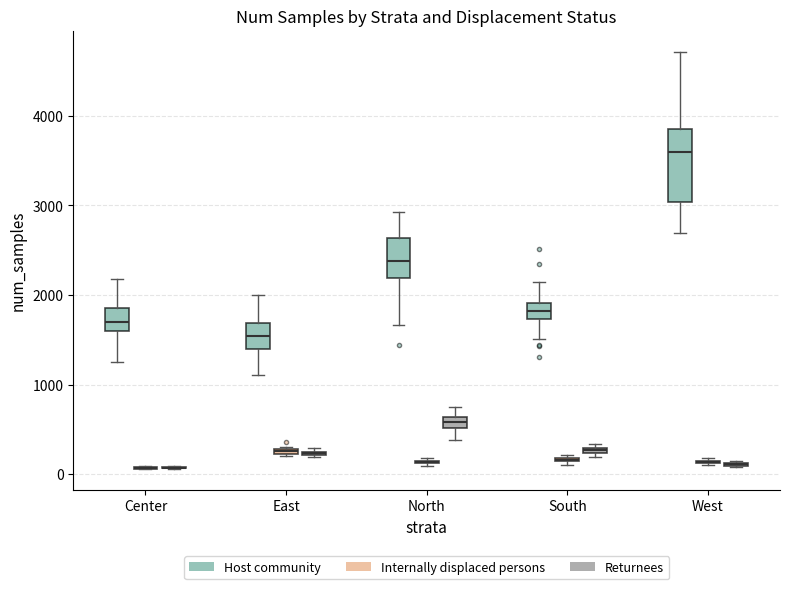

Where is the lower edge of the box for Center (Host community) on the y-axis? The values are not printed on the chart, so give them approximately, as read against the axis.

1600